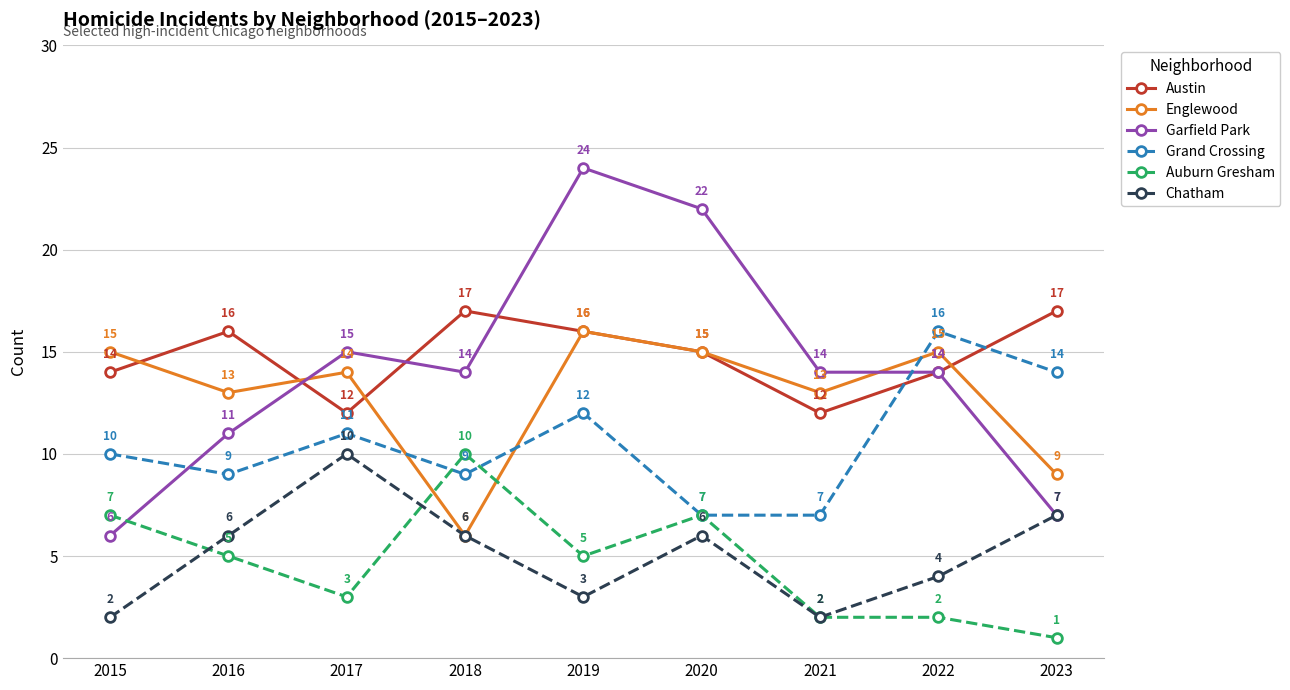

Is it true that Chatham equals 2 at 2021?

True